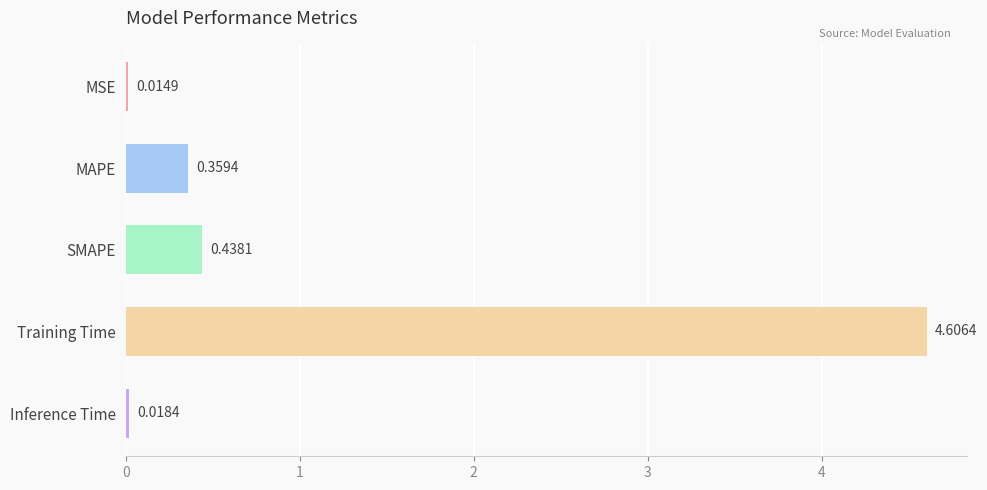

What is the sum of all values?

5.4